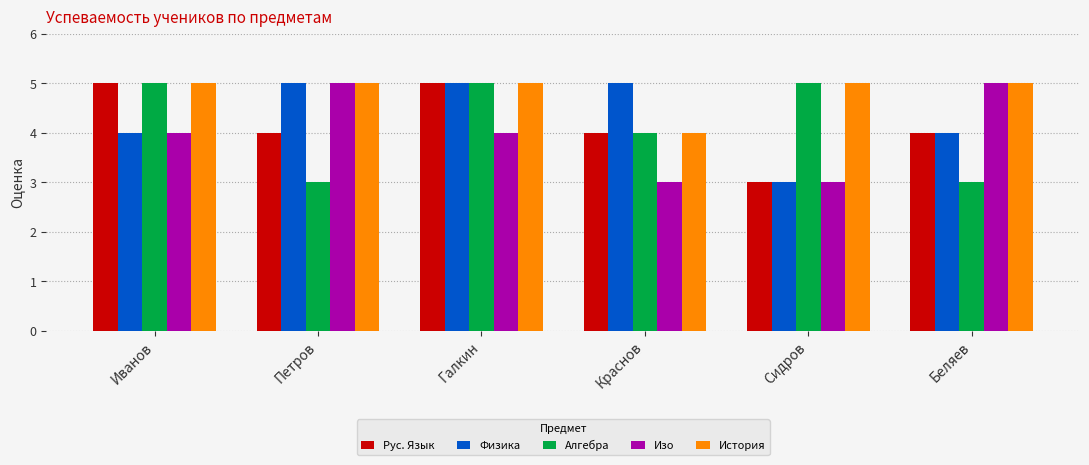

Reading left to right, what are all the values shown in this chart?

Рус. Язык: 5	4	5	4	3	4
Физика: 4	5	5	5	3	4
Алгебра: 5	3	5	4	5	3
Изо: 4	5	4	3	3	5
История: 5	5	5	4	5	5